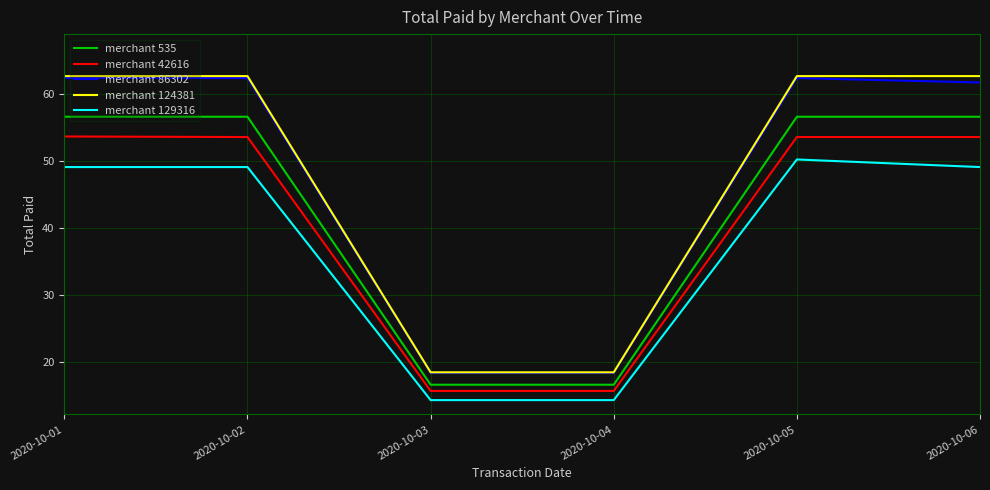

How many lines are shown in the chart?

5